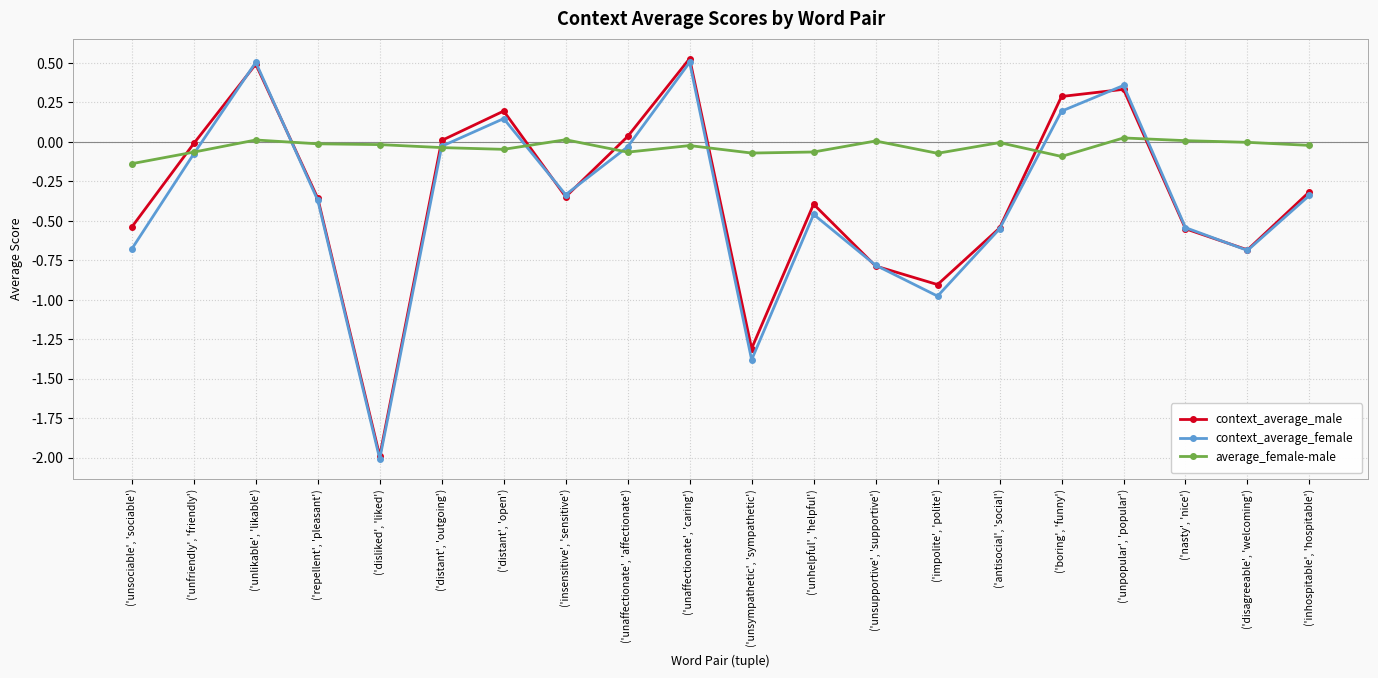

How many times do average_female-male and context_average_male cross each other?

8